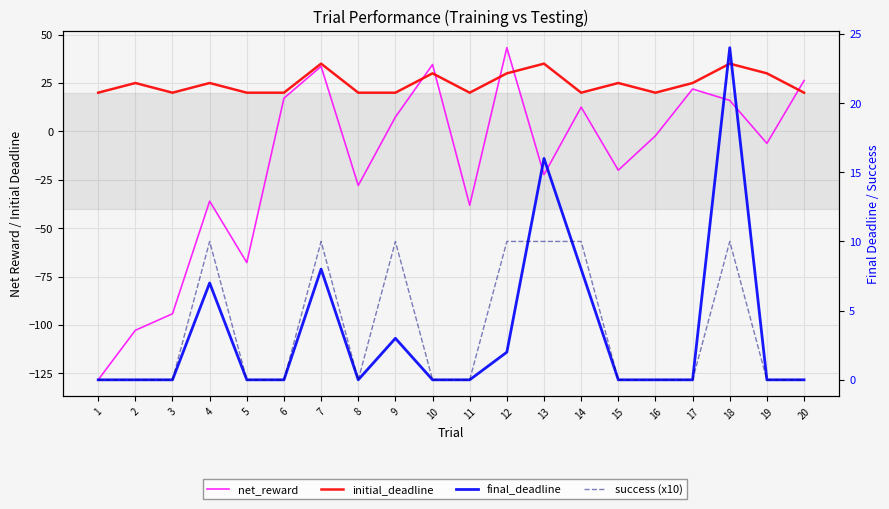

True or false: final_deadline and success (x10) cross at least once.

True